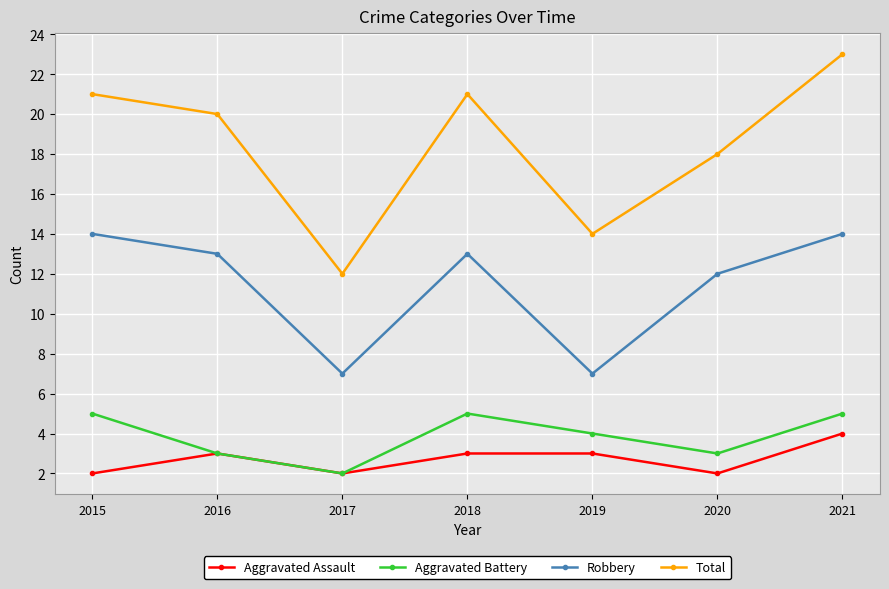

At how many categories does at least one series exceed 5?

7